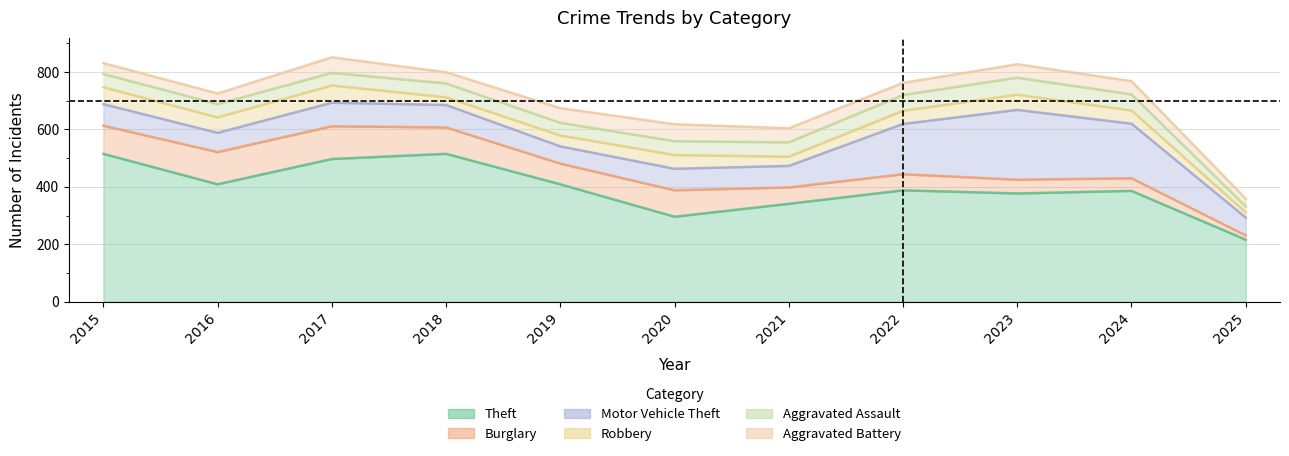

Is the value of Robbery at 2015 greater than the value of Aggravated Assault at 2017?

Yes